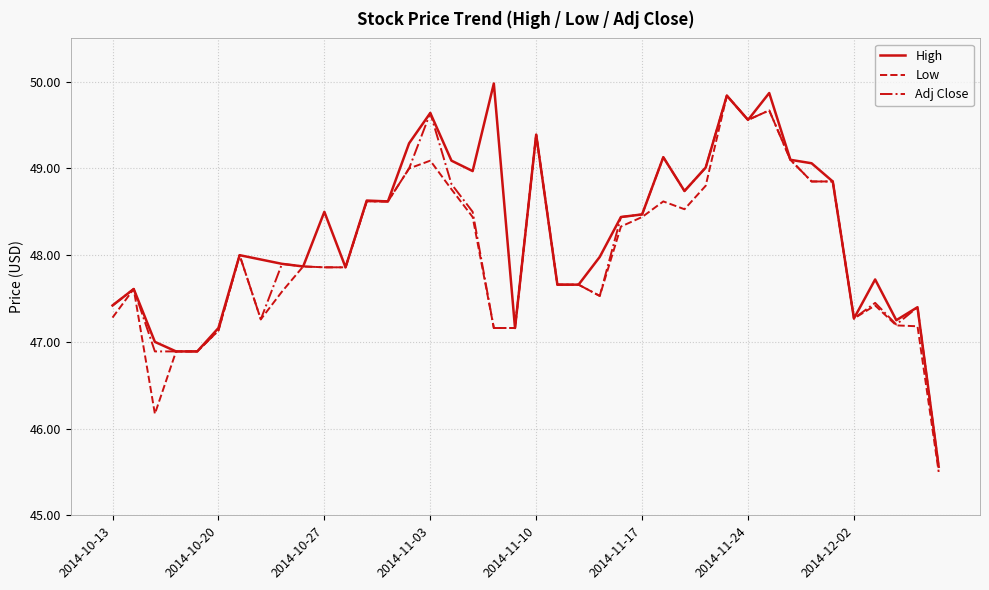

What is the difference between the maximum and minimum values in the Low series?

4.3